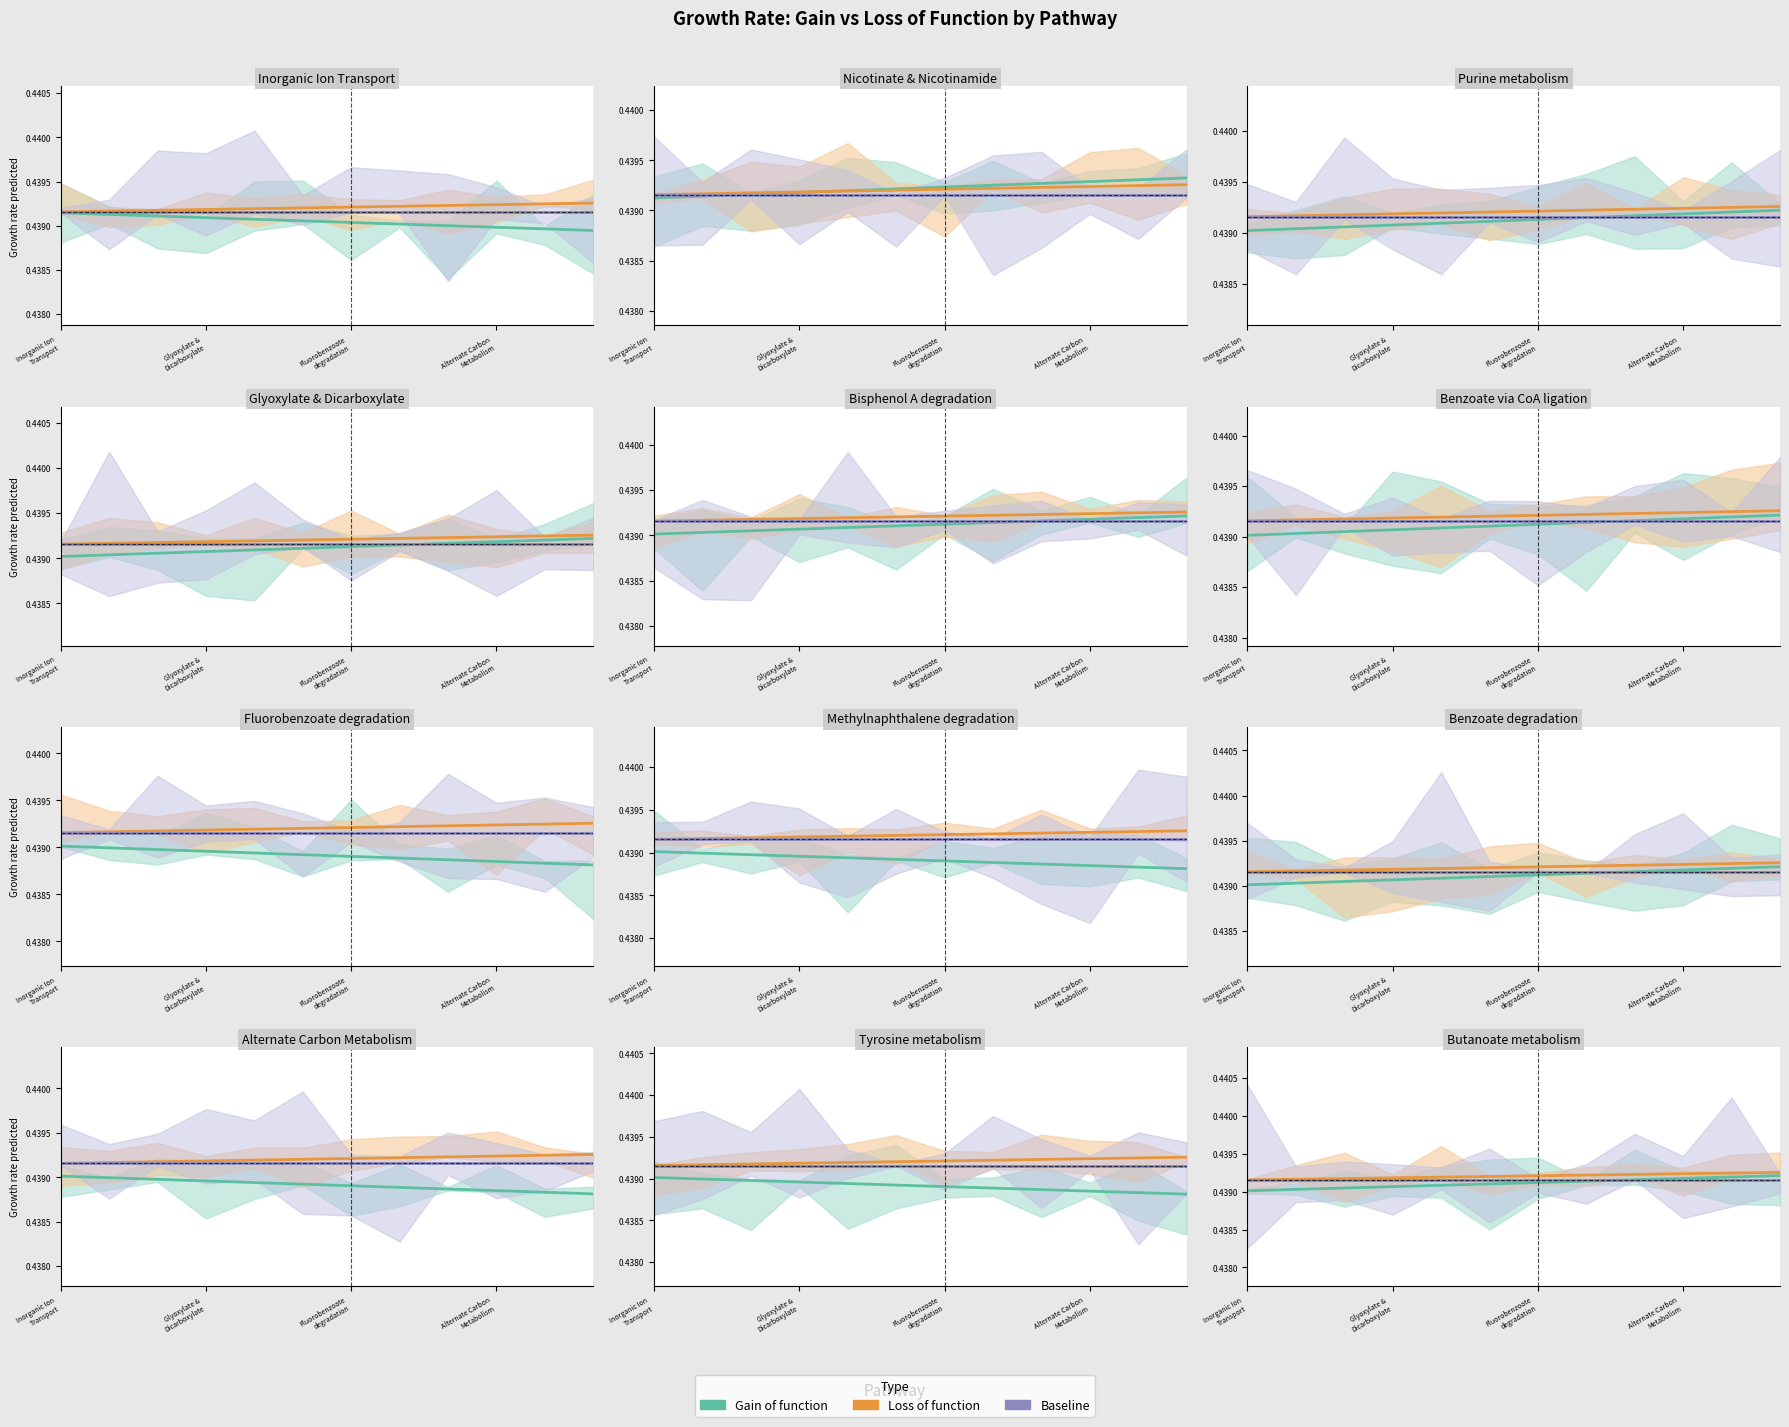

What is the value of the Loss of function point at the 8th from the left?

0.4